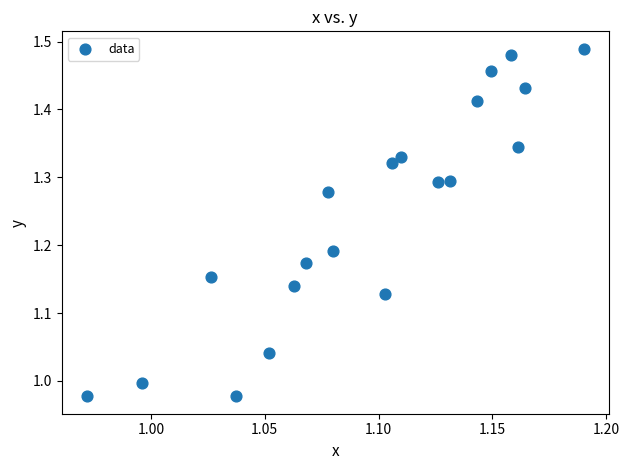

What is the range of Y values (max minus min)?

0.5